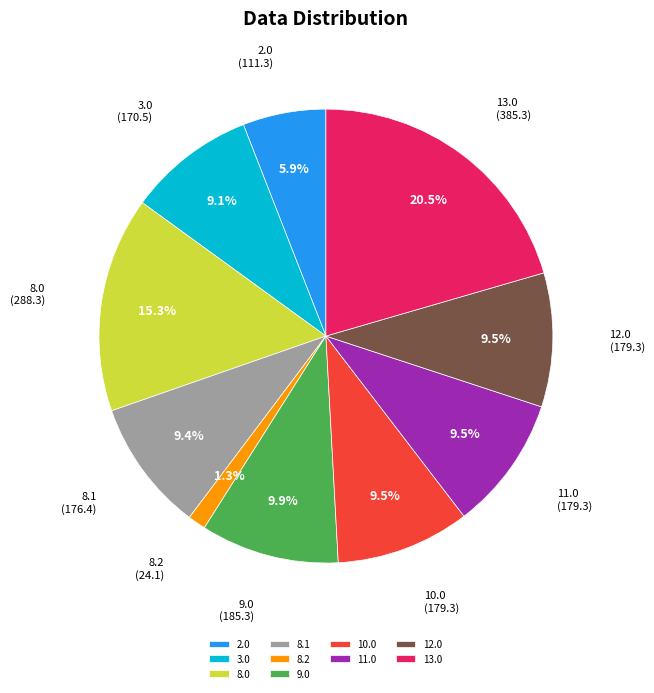

Is there a majority slice in this chart?

No